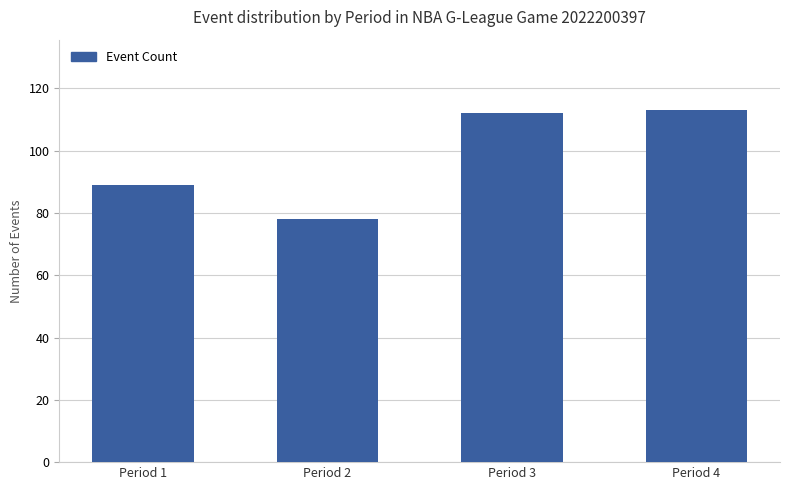

What is the value of the 4th bar from the left?

113